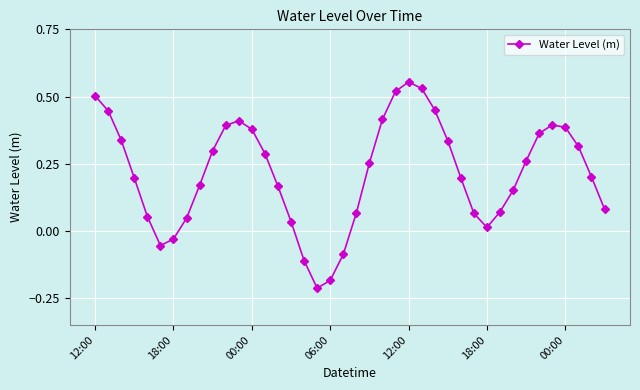

What is the difference between the second highest and minimum values?

0.7